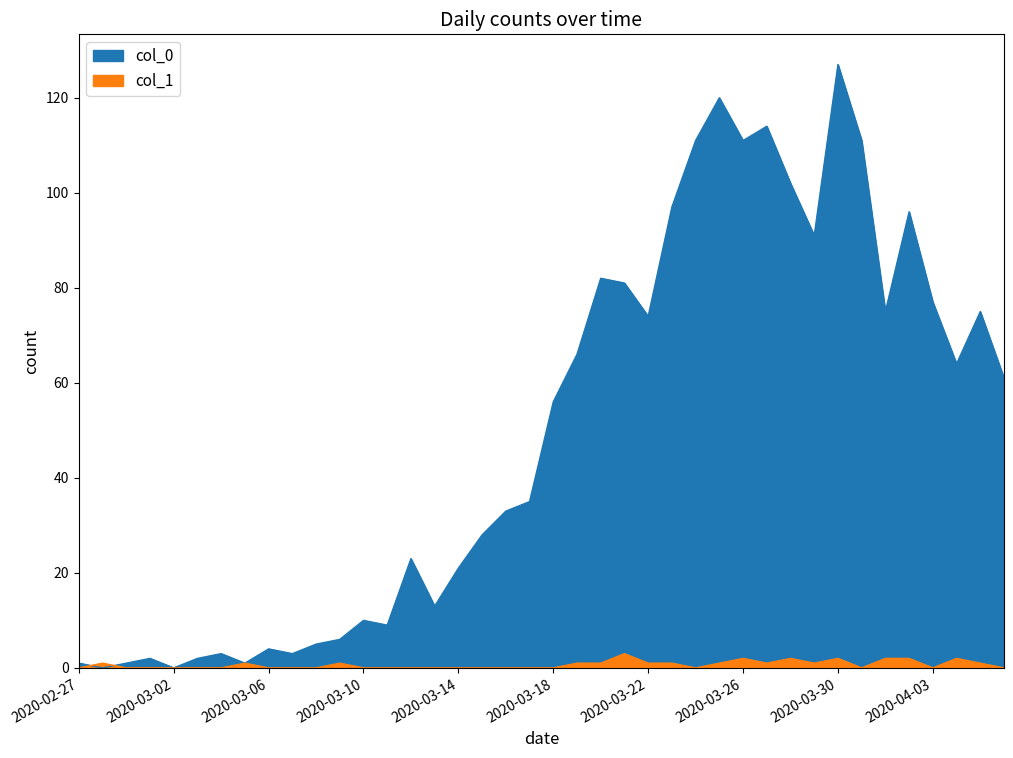

Is the value of col_1 at 2020-03-12 greater than the value of col_0 at 2020-03-01?

No